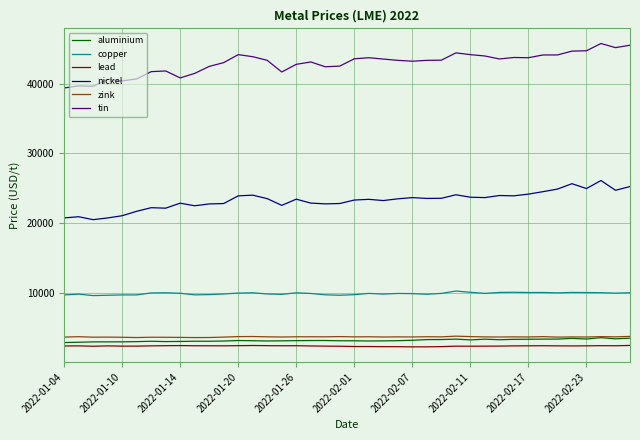

What is the average value of the zink series?

3627.1